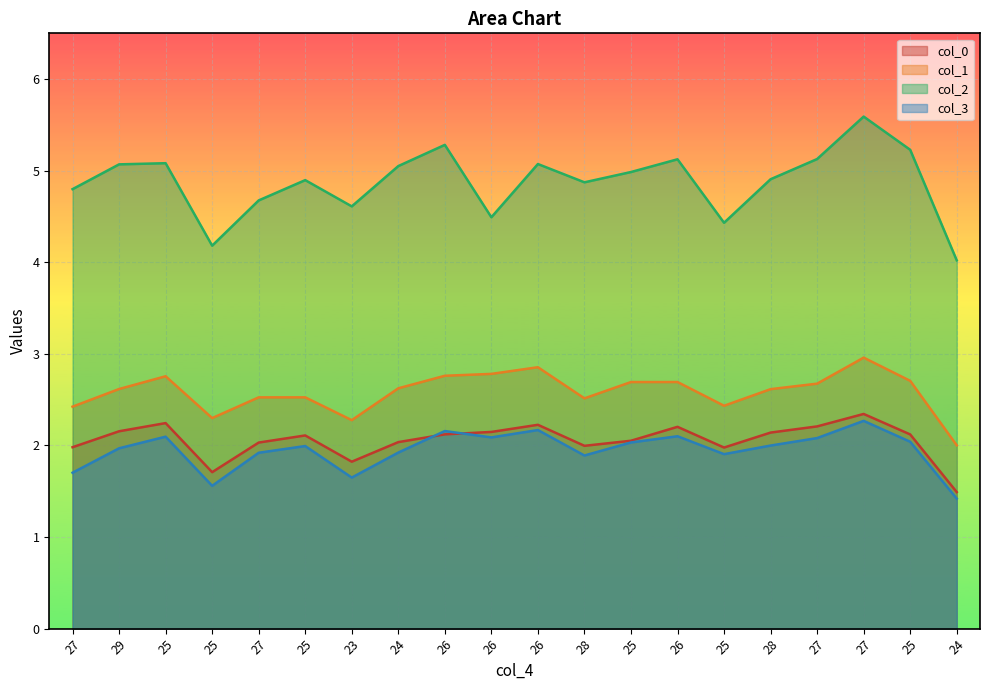

Is it true that col_3 equals 2.5 at 25?

False